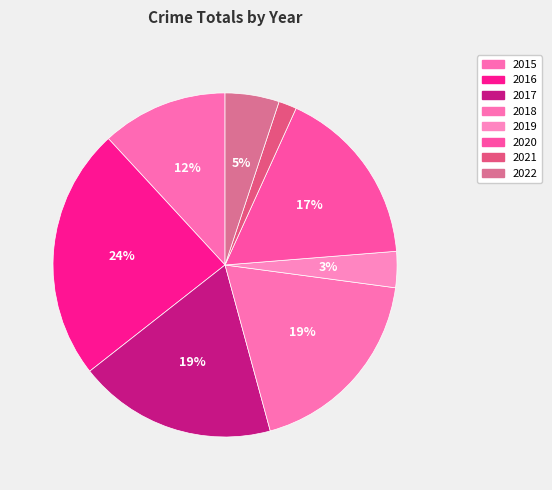

The 2022 slice represents 1% of the pie. True or false?

False